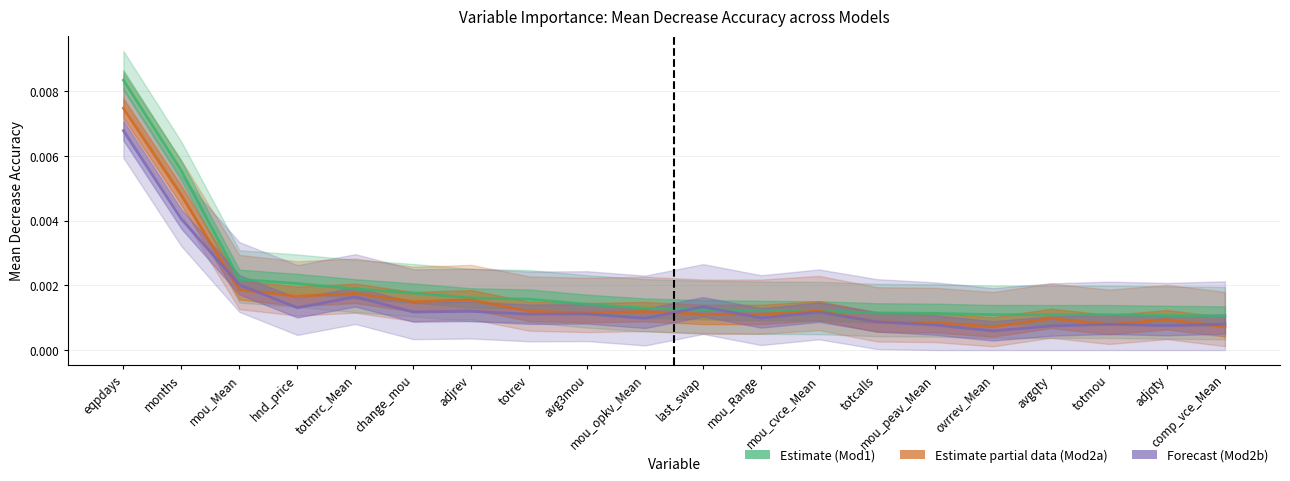

At which category does MeanDecreaseAccuracy_Mod2b reach its first local peak?

totmrc_Mean